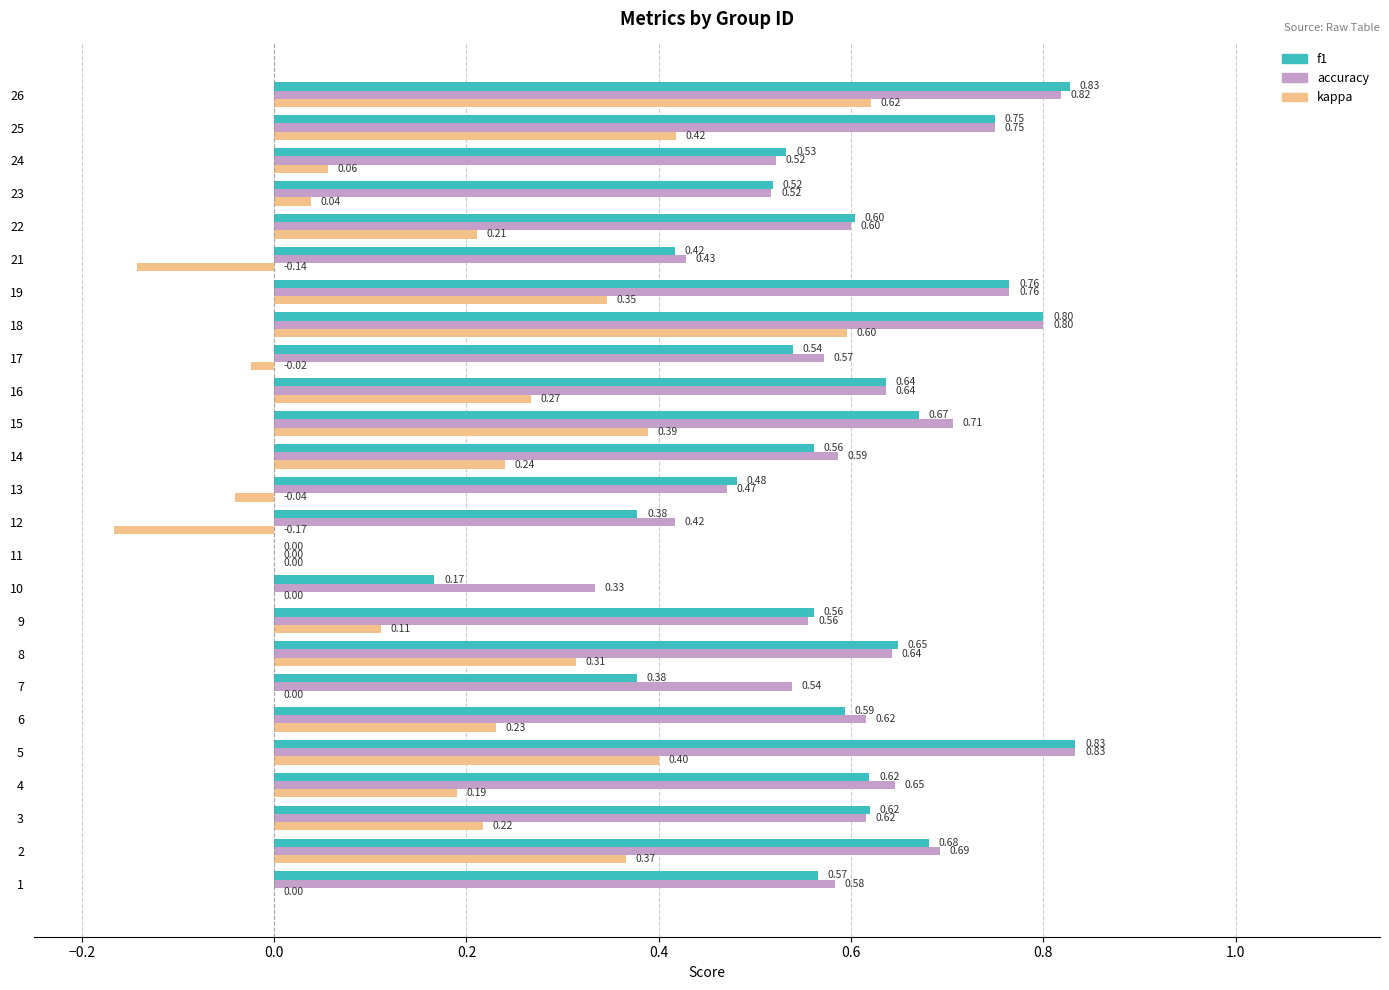

Which series changed the most between 17 and 23?

kappa